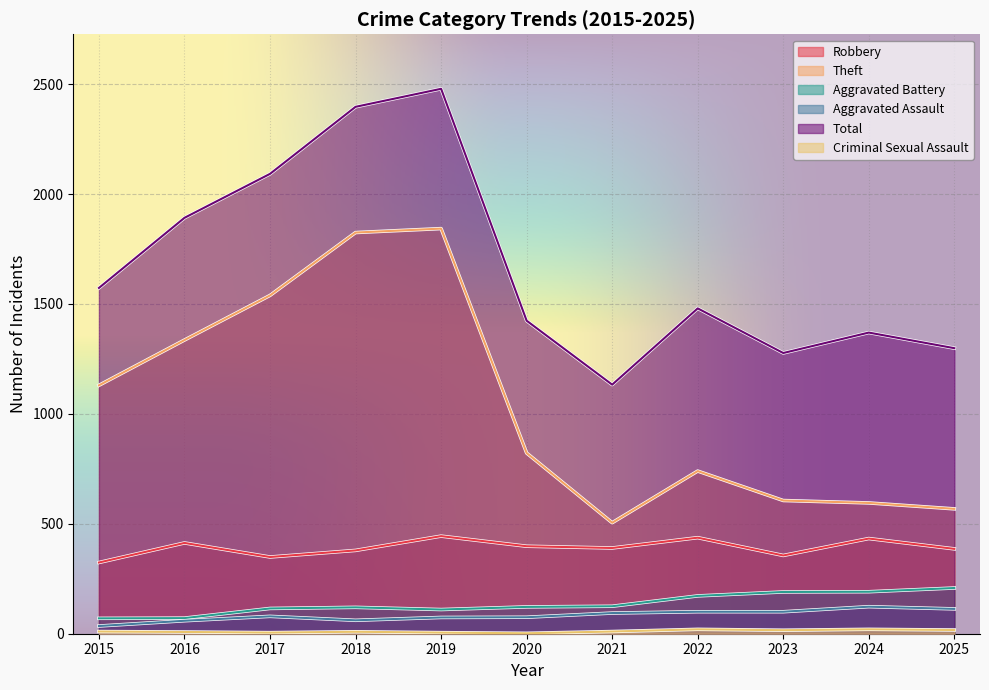

True or false: Theft and Total cross at least once.

False